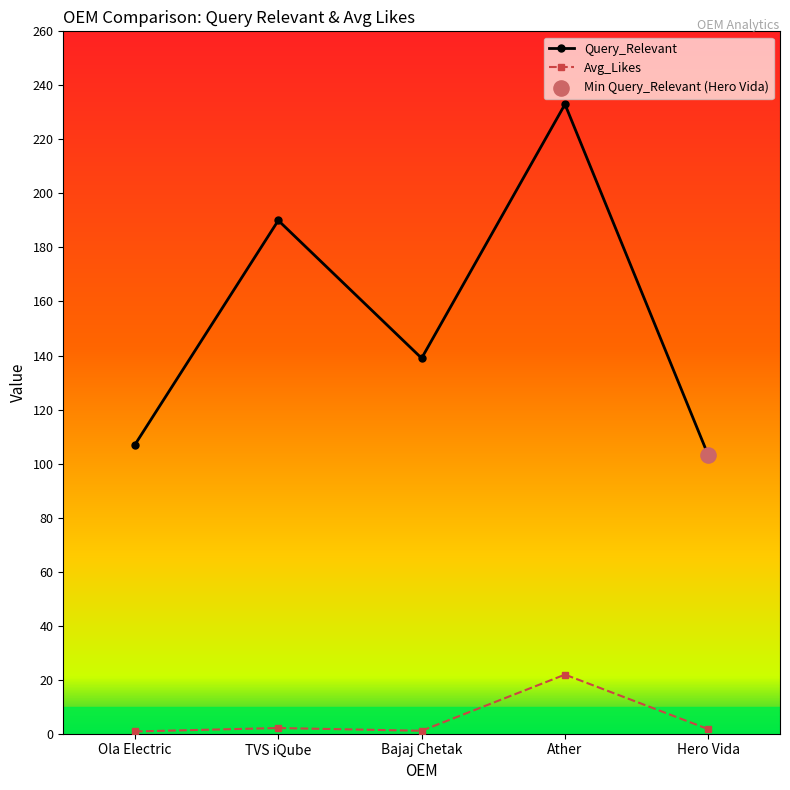

Between Ola Electric and Ather, which series saw the biggest shift?

Query_Relevant